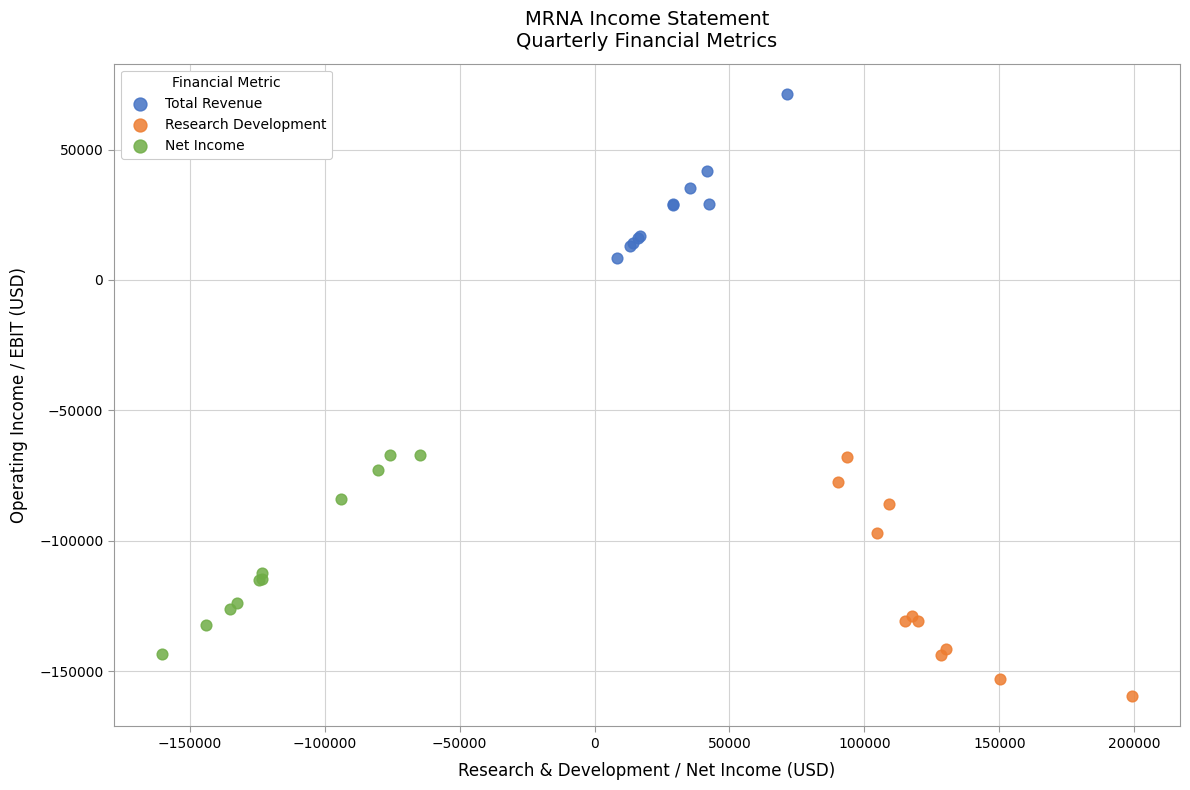

Which series reaches the maximum Y coordinate?

Total Revenue